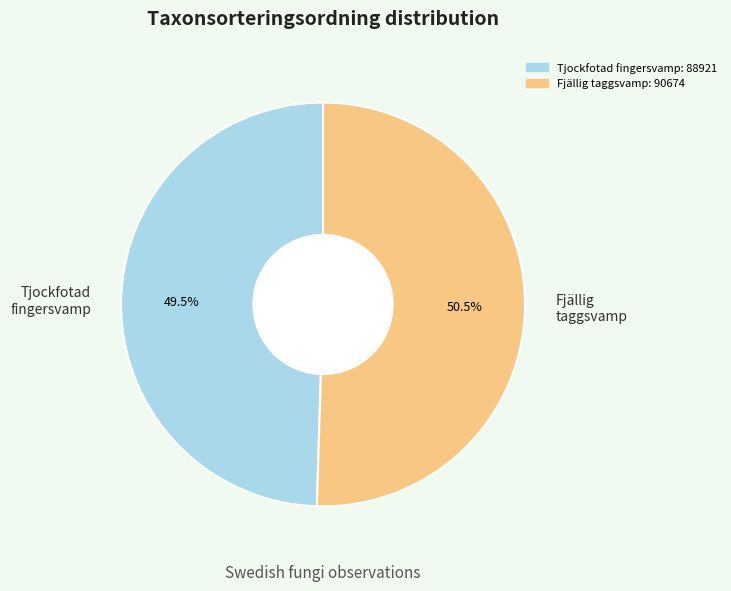

Rank the categories by value from lowest to highest.

Tjockfotad fingersvamp, Fjällig taggsvamp